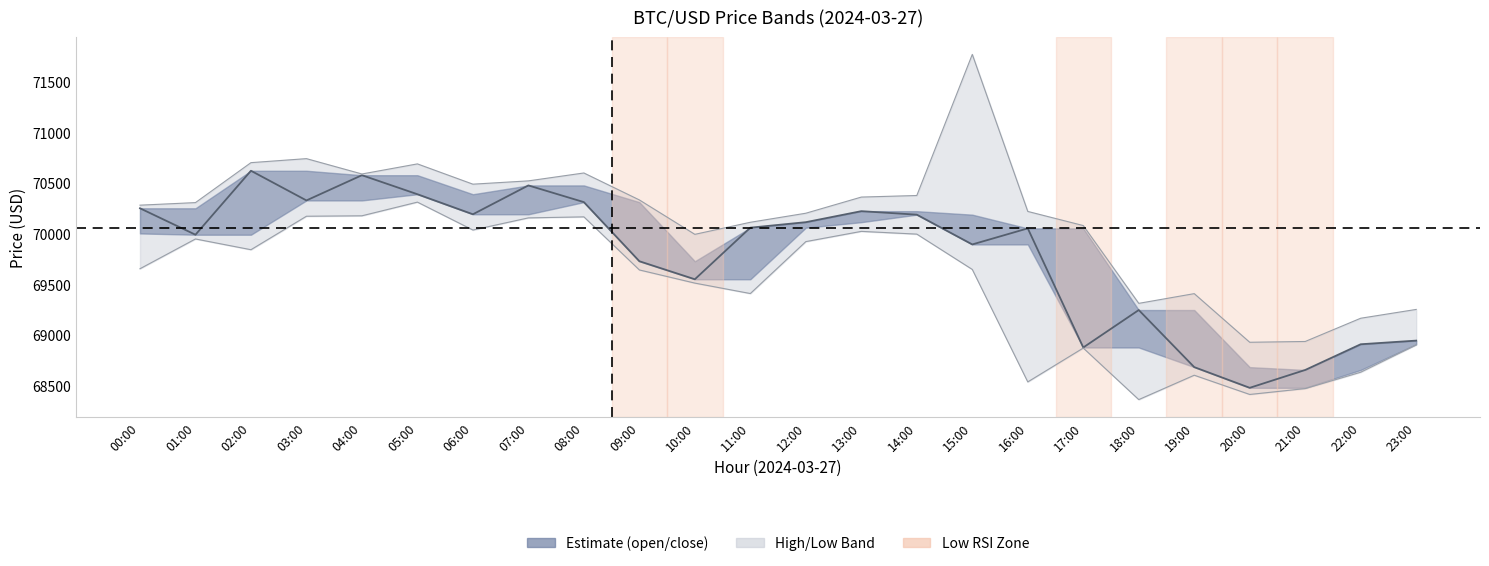

Between 01:00 and 13:00, which is larger?

13:00